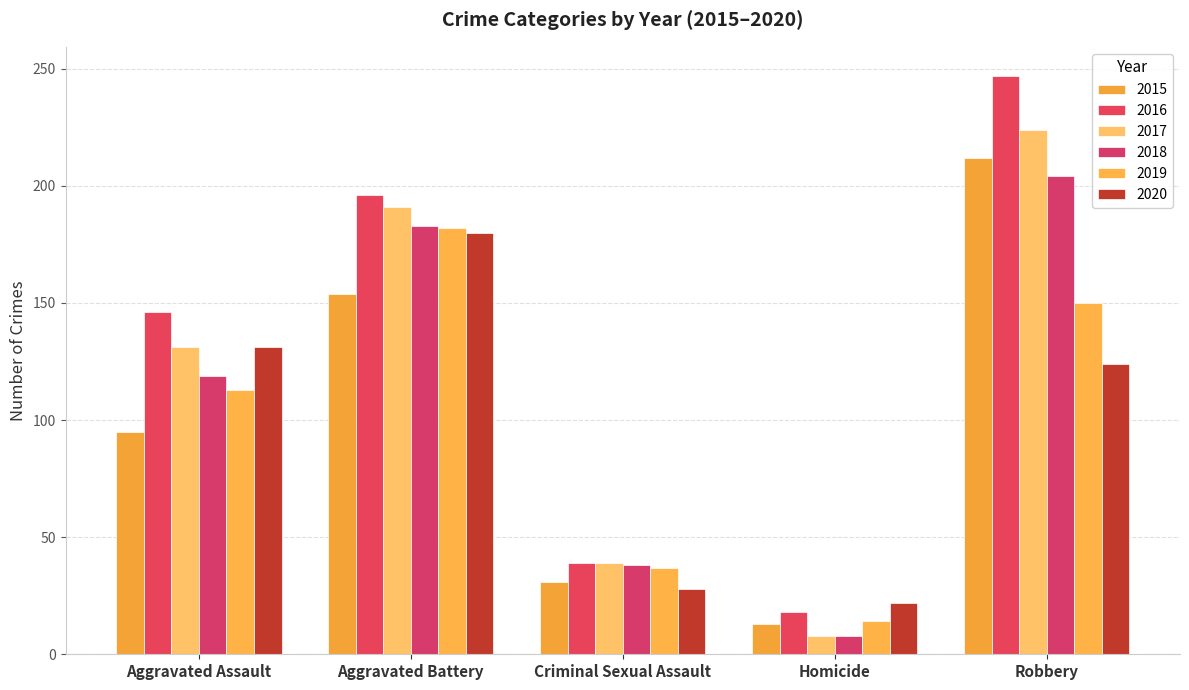

Reading right to left, extract all data points from this chart.

2015: Robbery=212	Homicide=13	Criminal Sexual Assault=31	Aggravated Battery=154	Aggravated Assault=95
2016: Robbery=247	Homicide=18	Criminal Sexual Assault=39	Aggravated Battery=196	Aggravated Assault=146
2017: Robbery=224	Homicide=8	Criminal Sexual Assault=39	Aggravated Battery=191	Aggravated Assault=131
2018: Robbery=204	Homicide=8	Criminal Sexual Assault=38	Aggravated Battery=183	Aggravated Assault=119
2019: Robbery=150	Homicide=14	Criminal Sexual Assault=37	Aggravated Battery=182	Aggravated Assault=113
2020: Robbery=124	Homicide=22	Criminal Sexual Assault=28	Aggravated Battery=180	Aggravated Assault=131